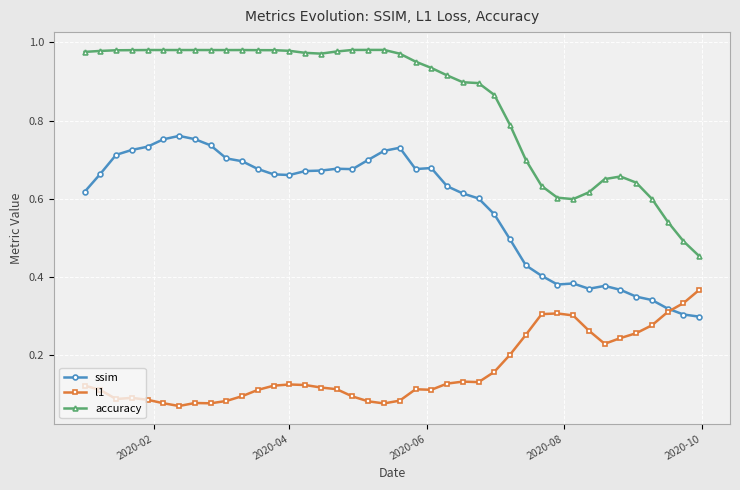

What is the sum of all accuracy values?

34.0